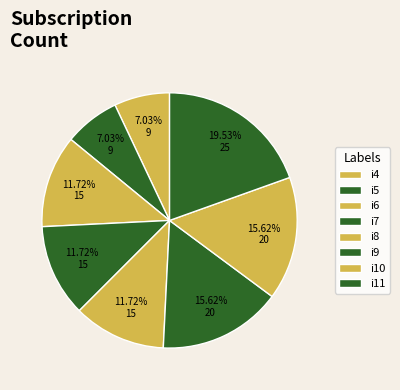

The i11 slice represents 20% of the pie. True or false?

True